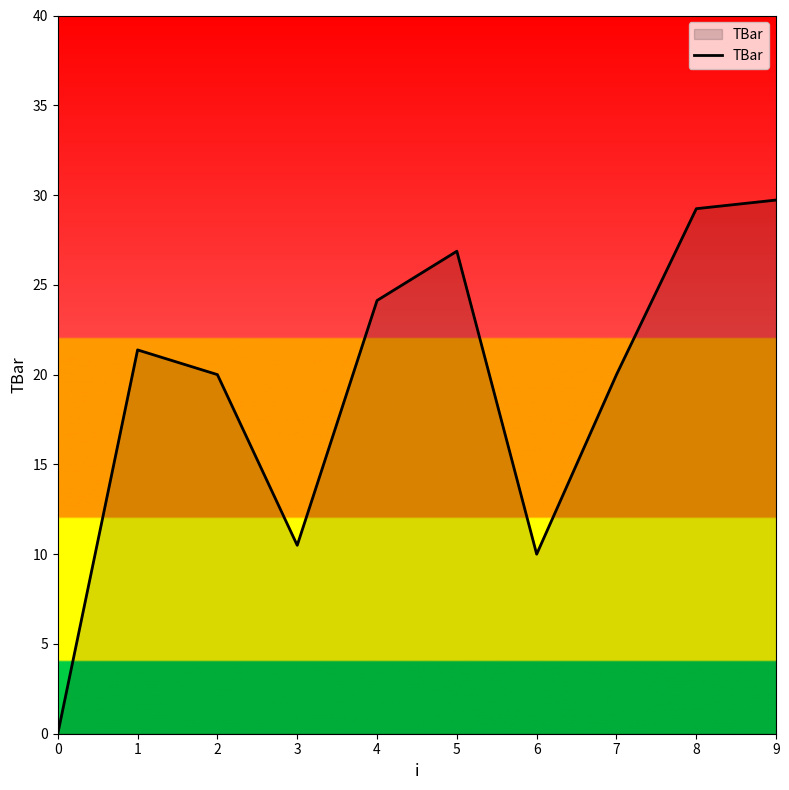

What is the approximate value at 9?

29.7